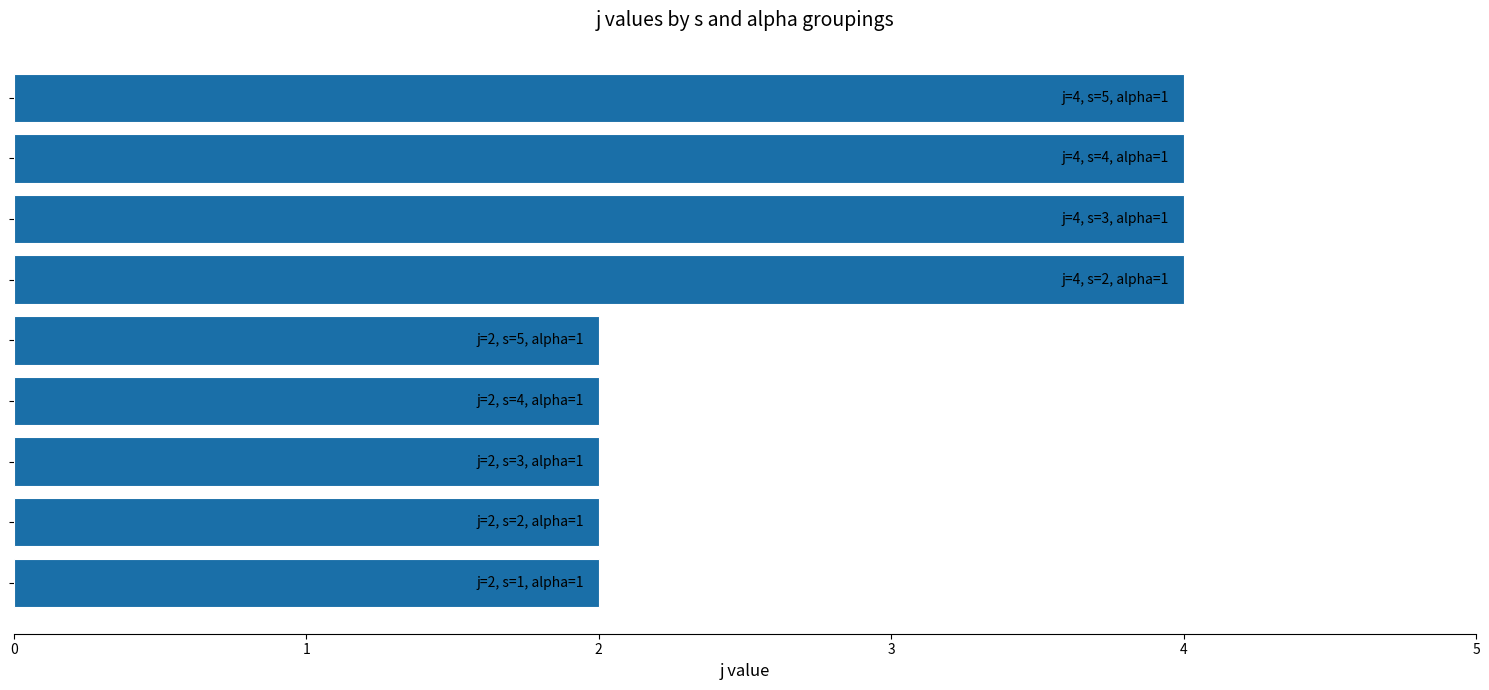

What is the greatest value displayed?

4